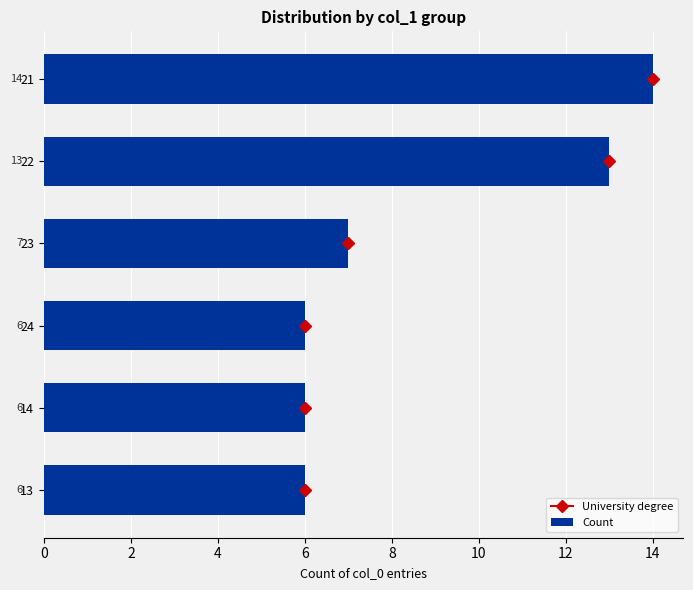

What is the minimum value shown in the chart?

6